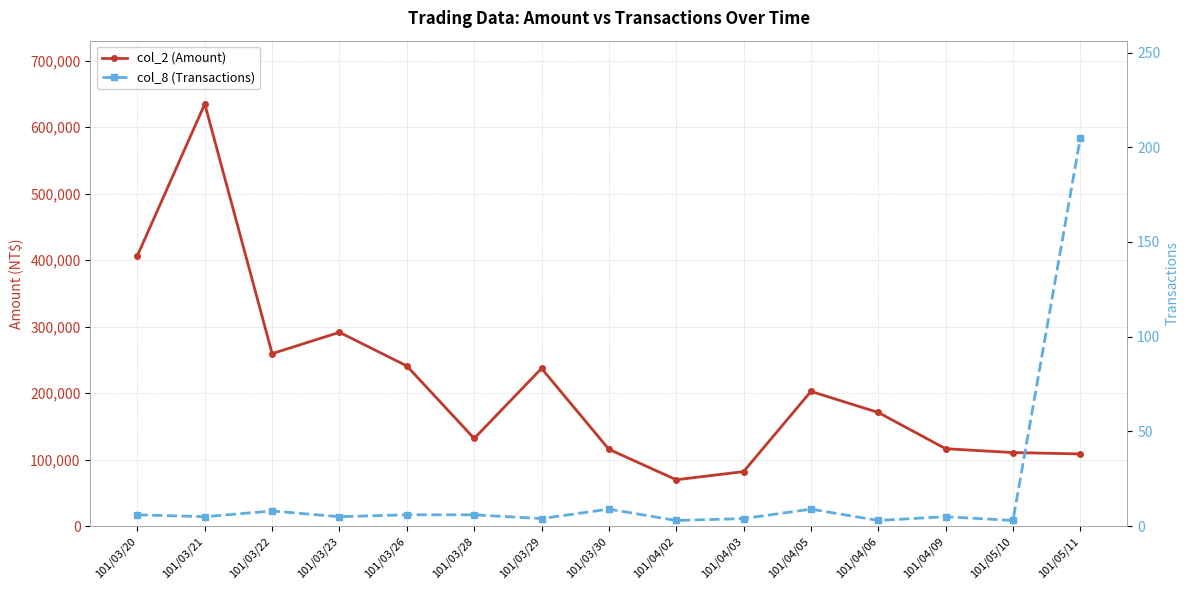

What position from the right is 101/04/05?

5